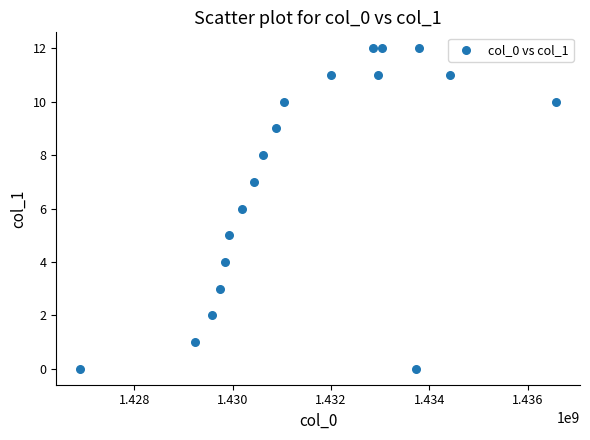

What is the range of X values (max minus min)?

9676821